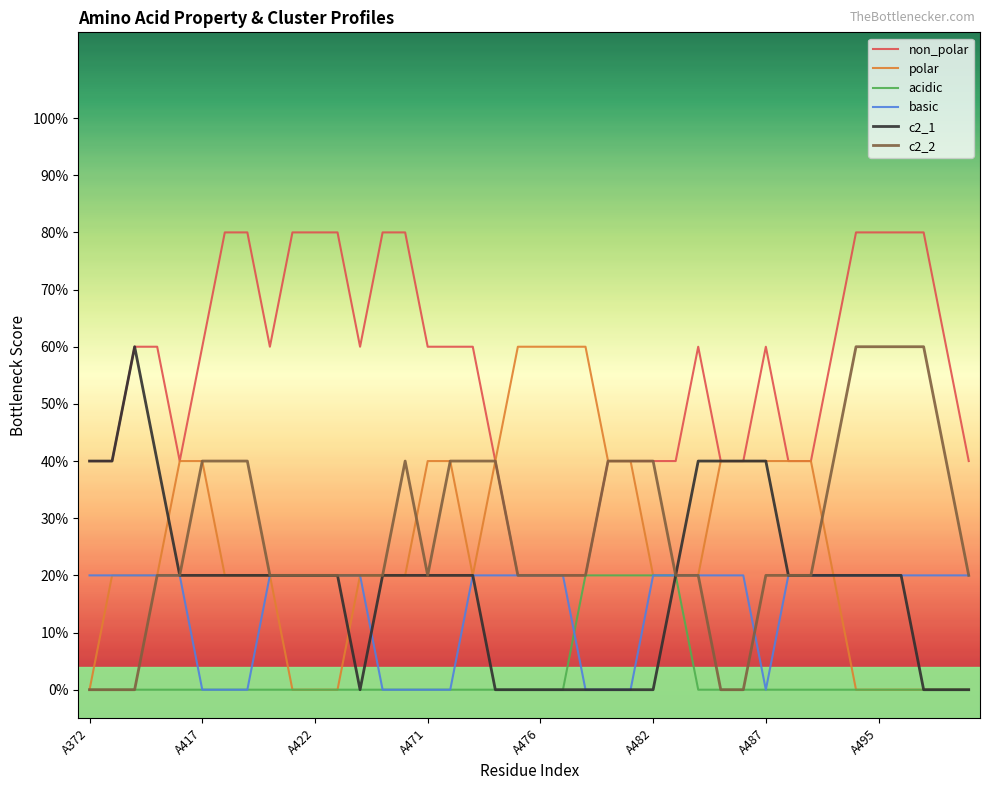

True or false: c2_2 has more than 0 interior local peaks.

True